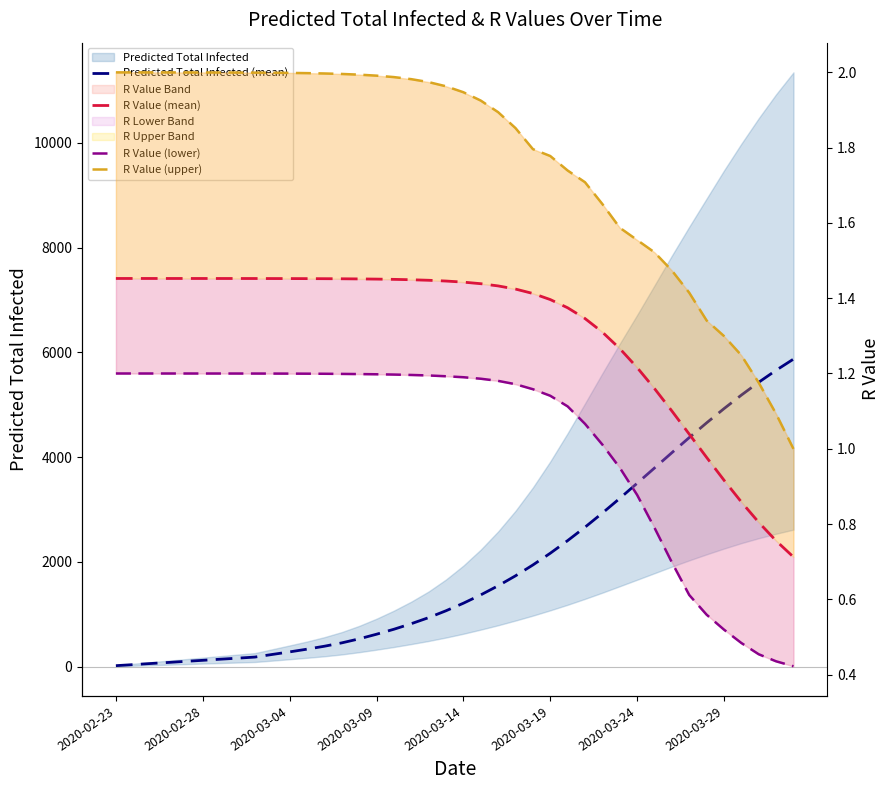

At how many categories does at least one series exceed 4214?

7